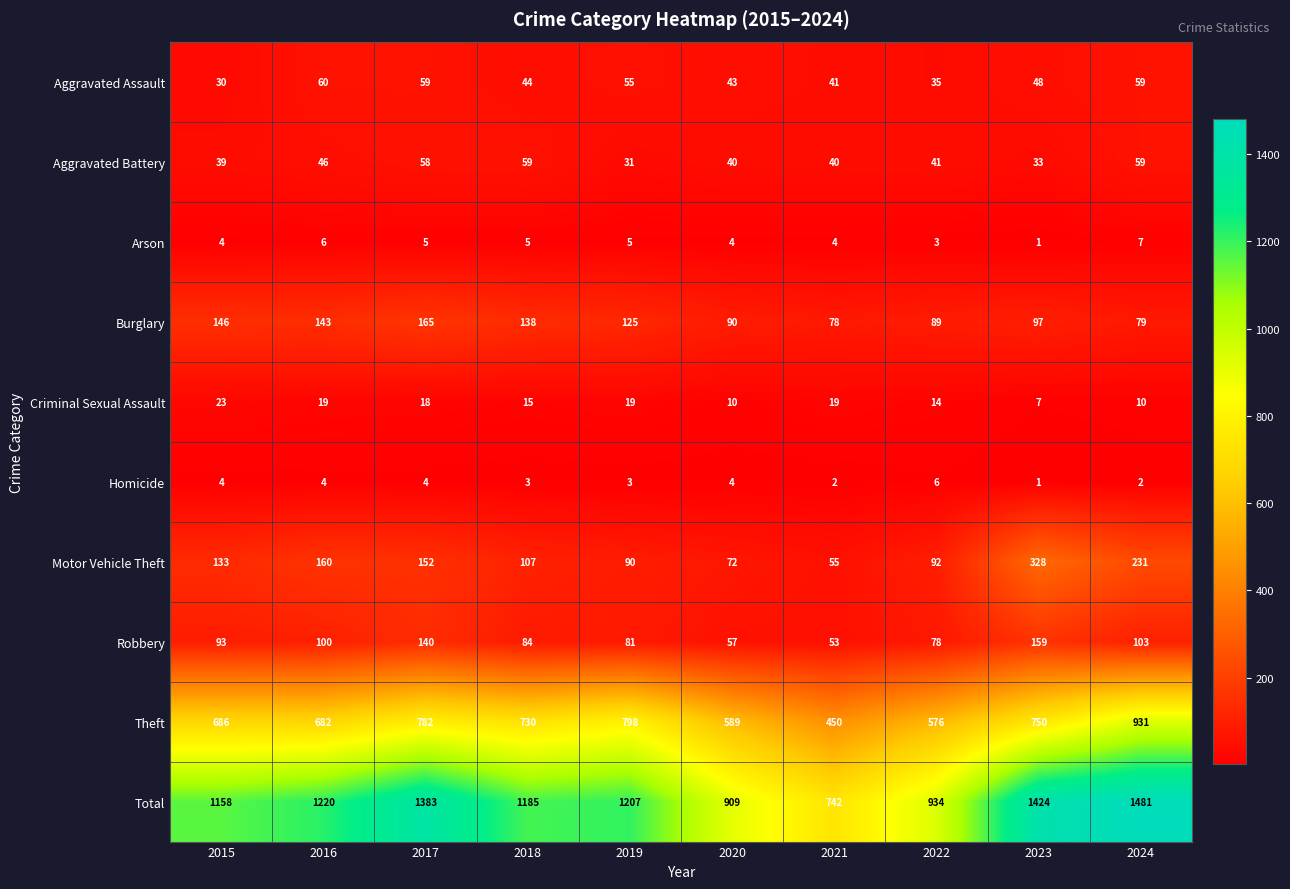

At how many categories does at least one series exceed 791?

9